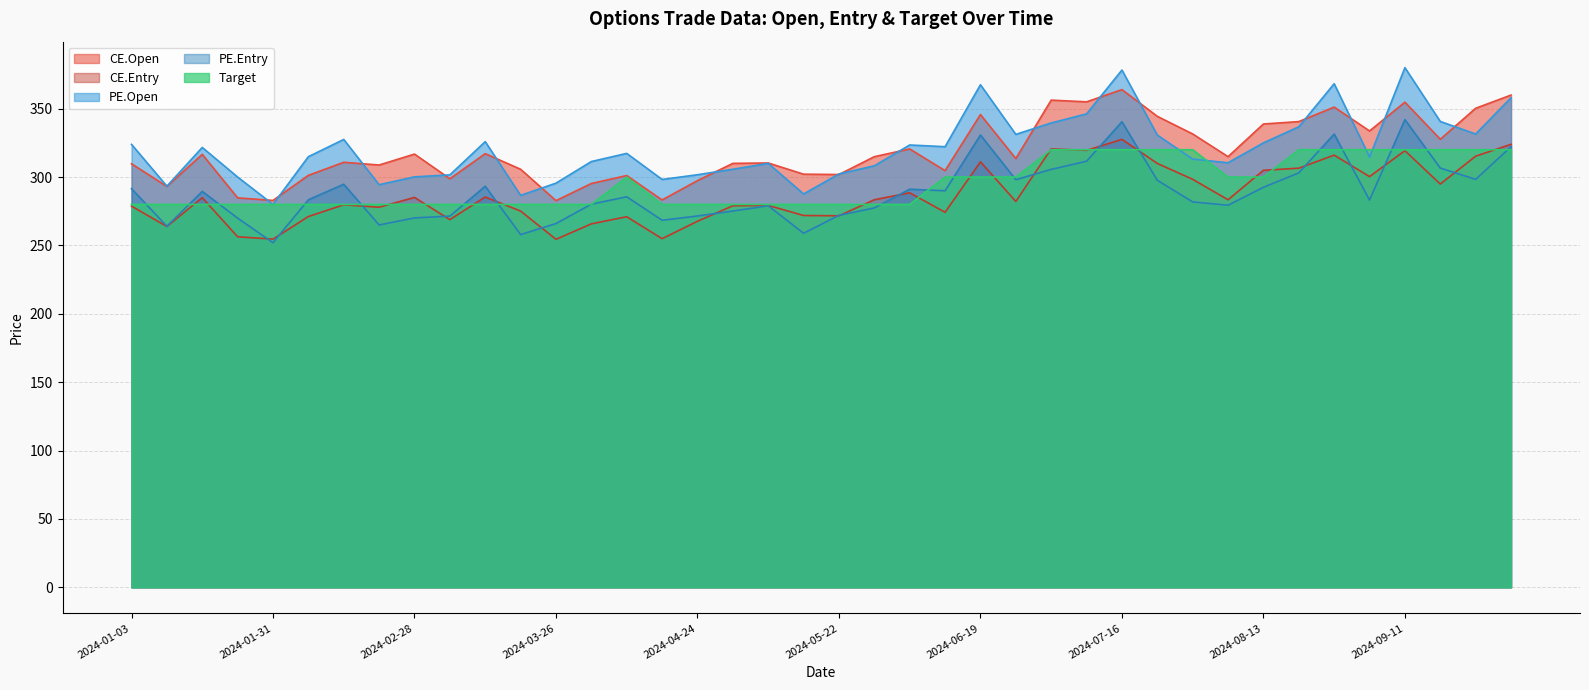

What is the difference between the highest and lowest values at 2024-01-31?

30.9